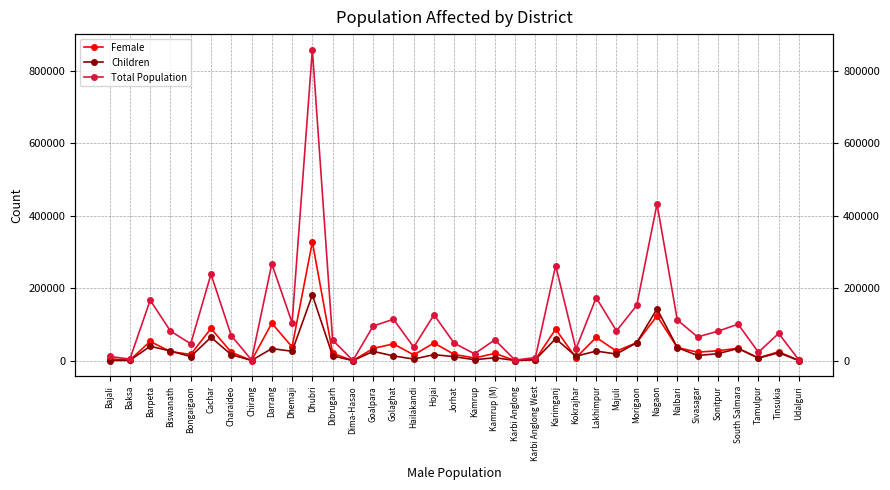

Rank the series by their maximum value, from lowest to highest.

Children, Female, Total Population